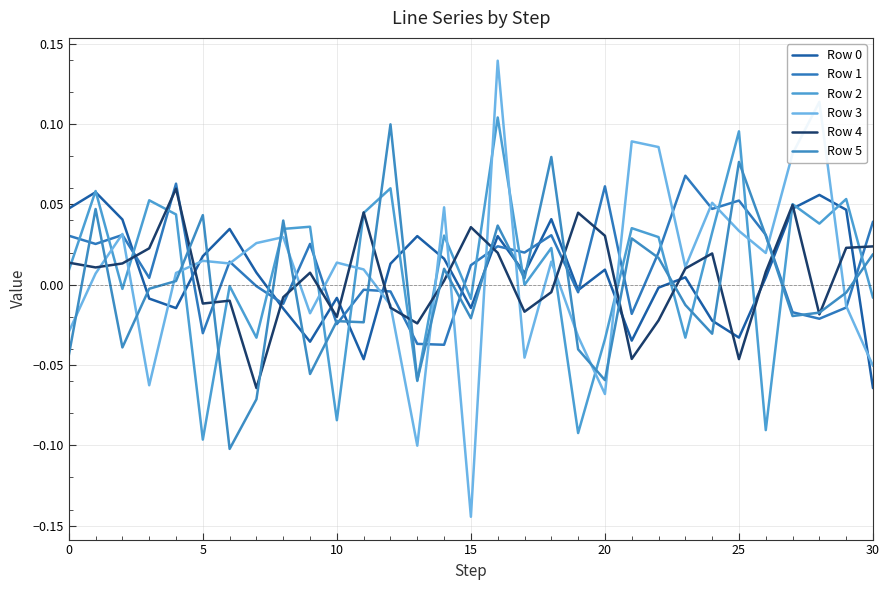

True or false: Row 5 has more than 0 interior local peaks.

True